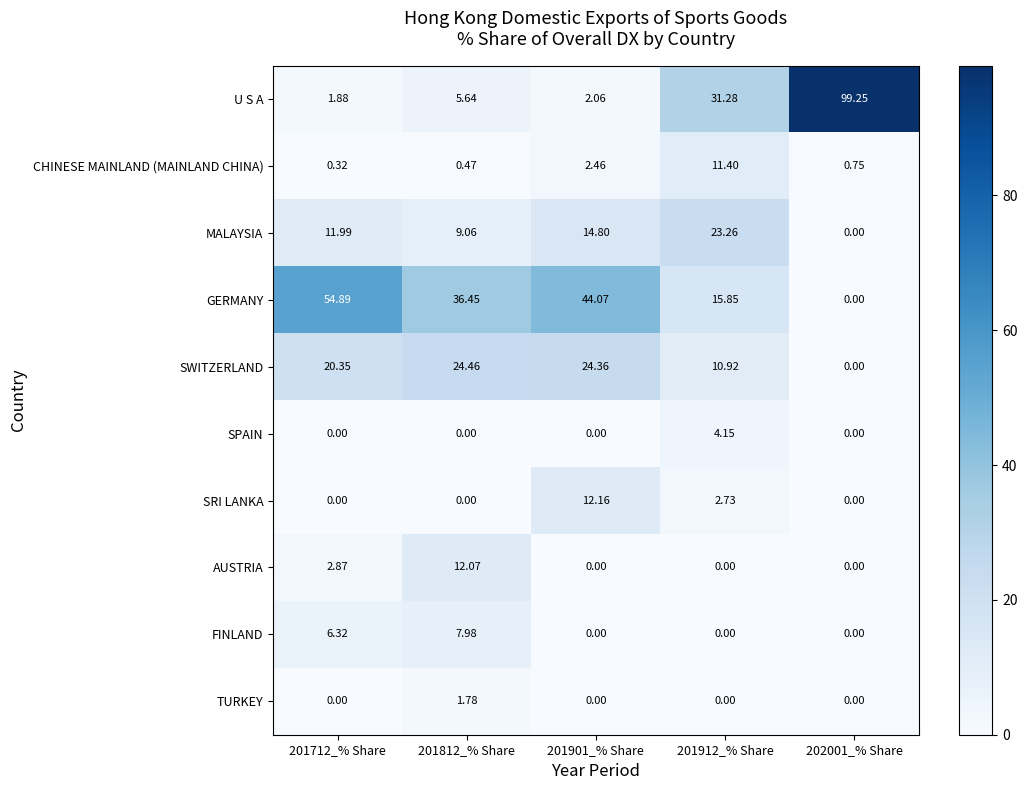

Rank the series by their maximum value, from highest to lowest.

U S A, GERMANY, SWITZERLAND, MALAYSIA, SRI LANKA, AUSTRIA, CHINESE MAINLAND (MAINLAND CHINA), FINLAND, SPAIN, TURKEY